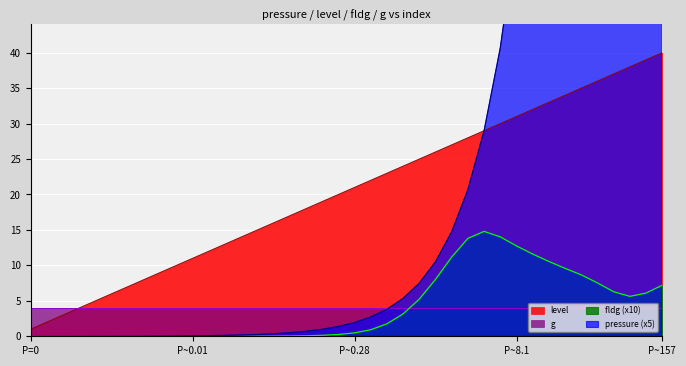

What is the maximum value for fldg (x10)?

14.8